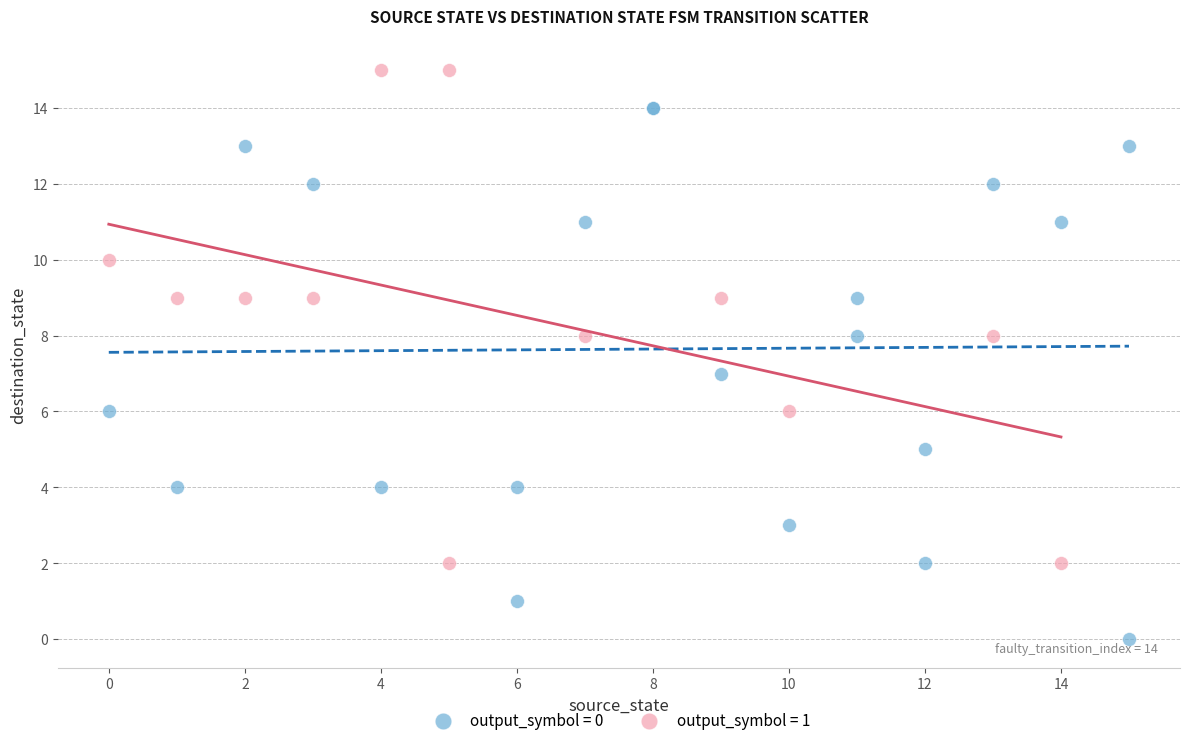

Which series reaches the minimum Y coordinate?

output_symbol = 0